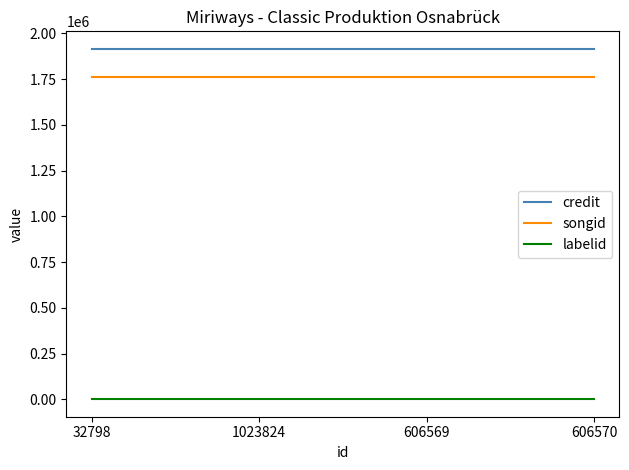

The songid series shows 1761357 at 606569. True or false?

True